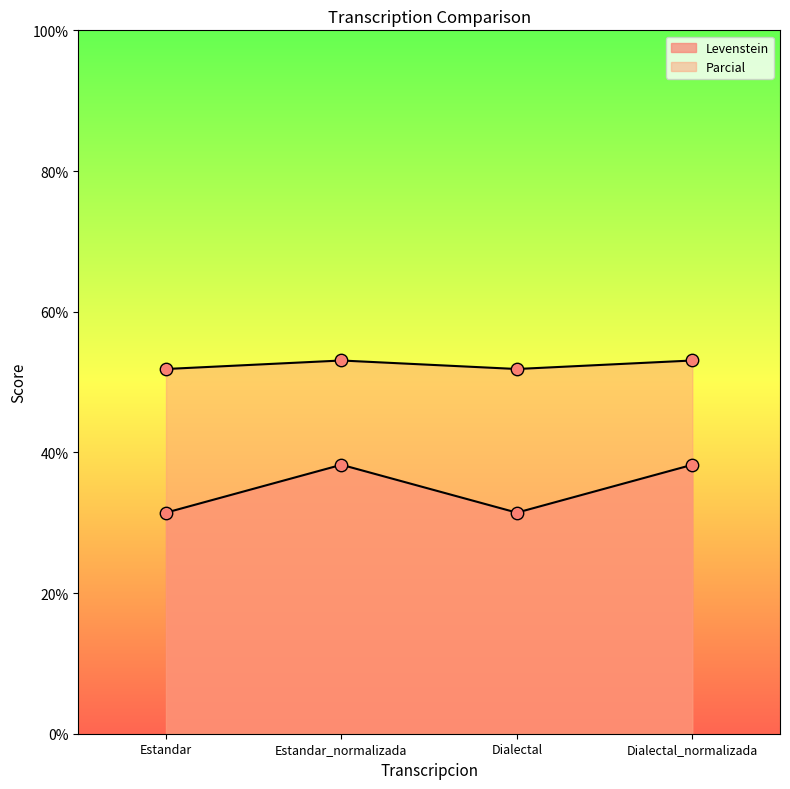

Is the value of Parcial at Dialectal greater than the value of Levenstein at Estandar_normalizada?

Yes